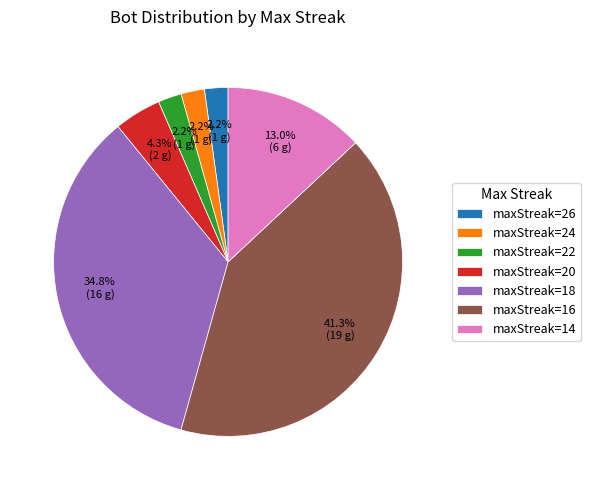

Is there any slice that represents more than half of the pie?

No